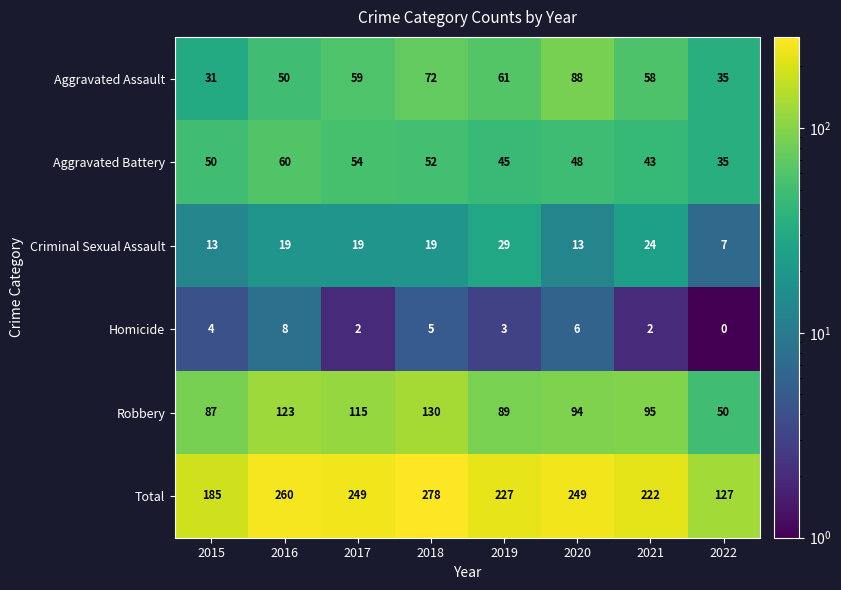

What is the difference between the maximum and minimum values in the Robbery series?

80